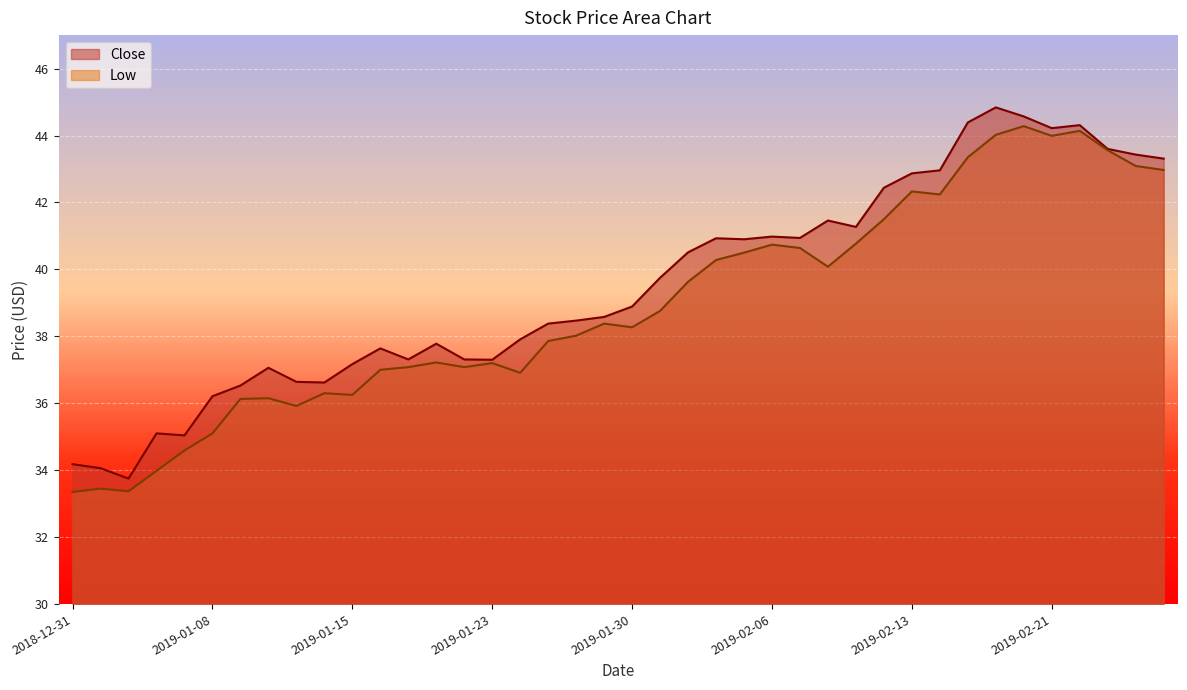

At which category does Low reach its first local peak?

2019-01-02